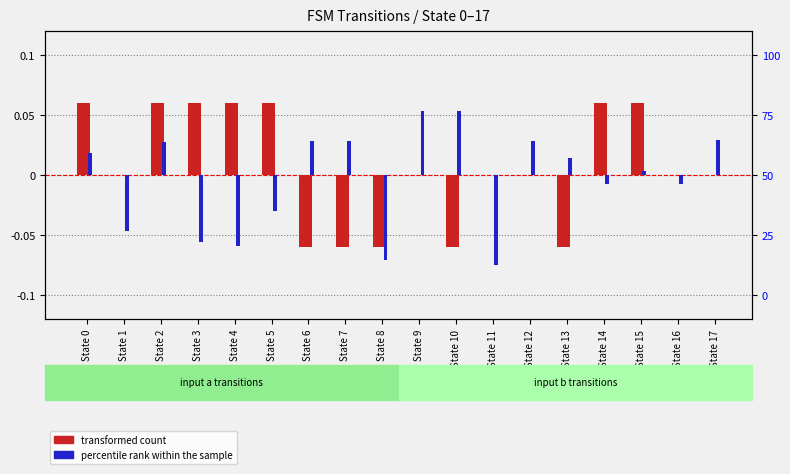

Reading left to right, what are all the values shown in this chart?

transformed count: State 0=0.1	State 1=0.0	State 2=0.1	State 3=0.1	State 4=0.1	State 5=0.1	State 6=-0.1	State 7=-0.1	State 8=-0.1	State 9=0.0	State 10=-0.1	State 11=0.0	State 12=0.0	State 13=-0.1	State 14=0.1	State 15=0.1	State 16=0.0	State 17=0.0
percentile rank within the sample: State 0=9.4	State 1=-23.0	State 2=13.7	State 3=-27.7	State 4=-29.7	State 5=-14.8	State 6=14.5	State 7=14.1	State 8=-35.2	State 9=27.0	State 10=26.6	State 11=-37.5	State 12=14.1	State 13=7.0	State 14=-3.5	State 15=2.0	State 16=-3.5	State 17=14.8